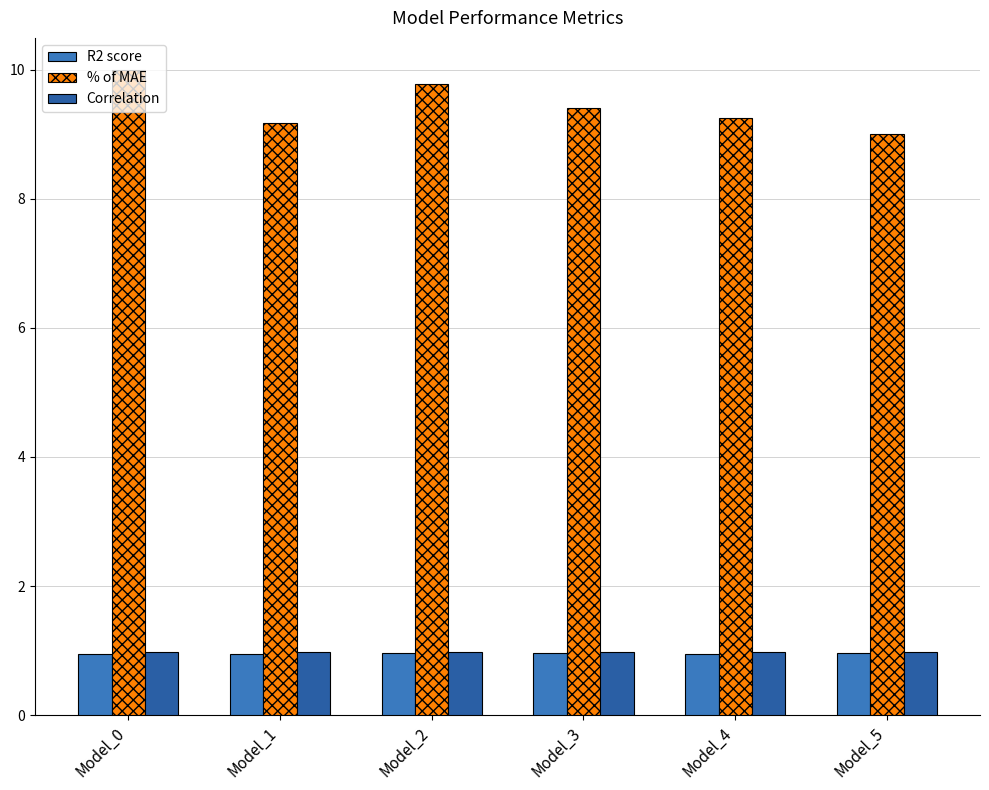

What is the spread (max minus min) of values at Model_1?

8.2